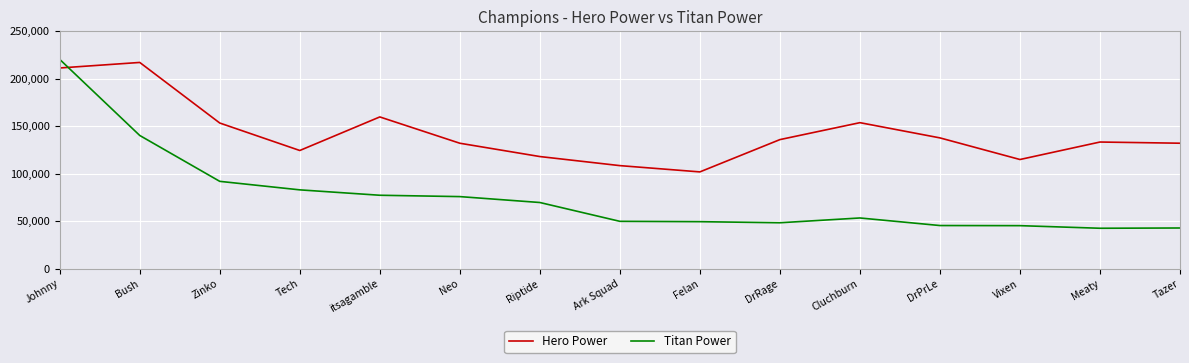

Where is the first local minimum for Hero Power?

Tech